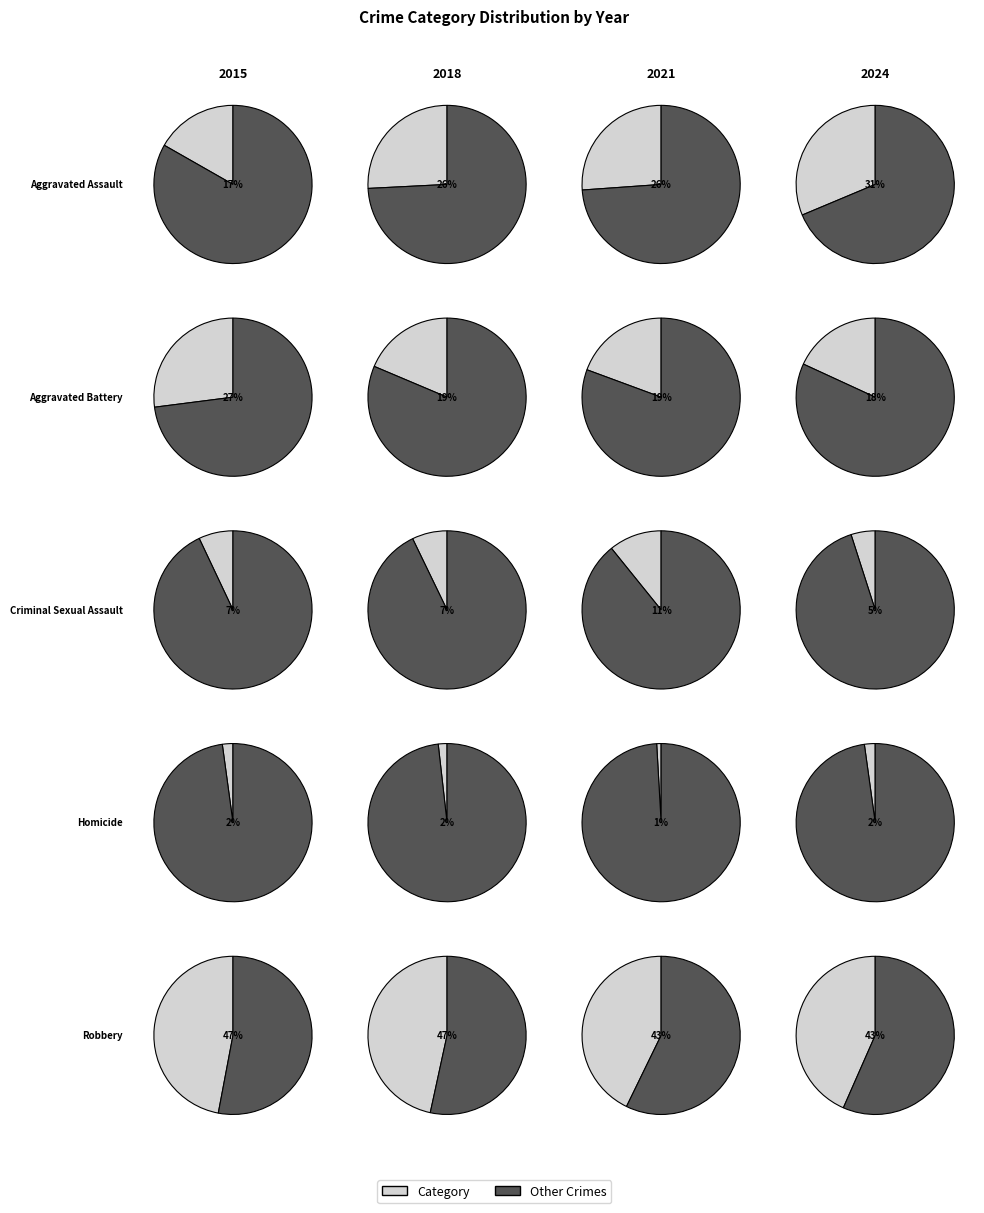

Which series changed the most between 4 and 5?

Aggravated Assault